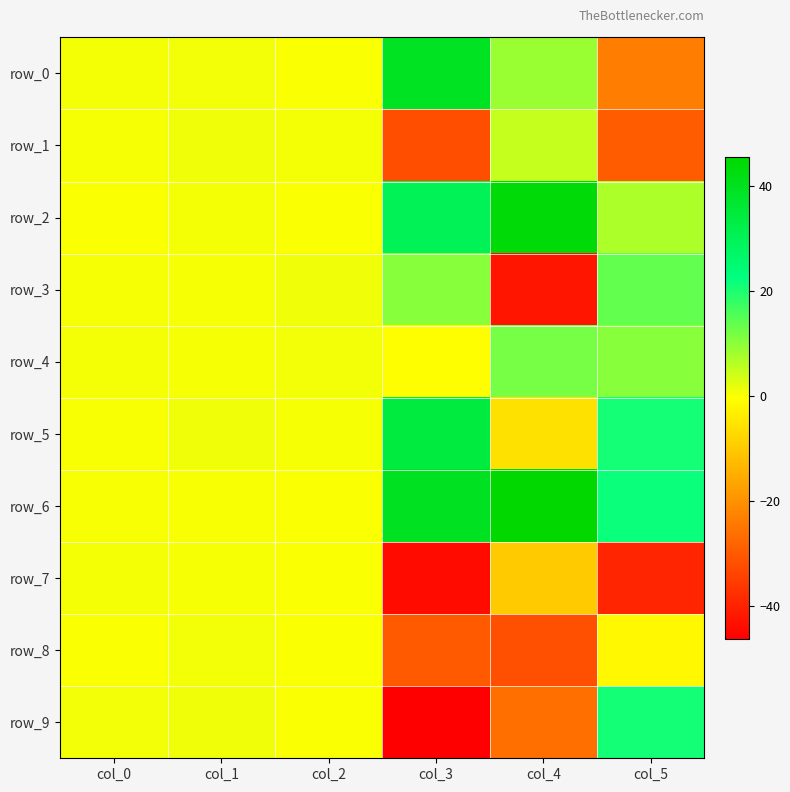

Which series changed the most between col_0 and col_3?

row_9